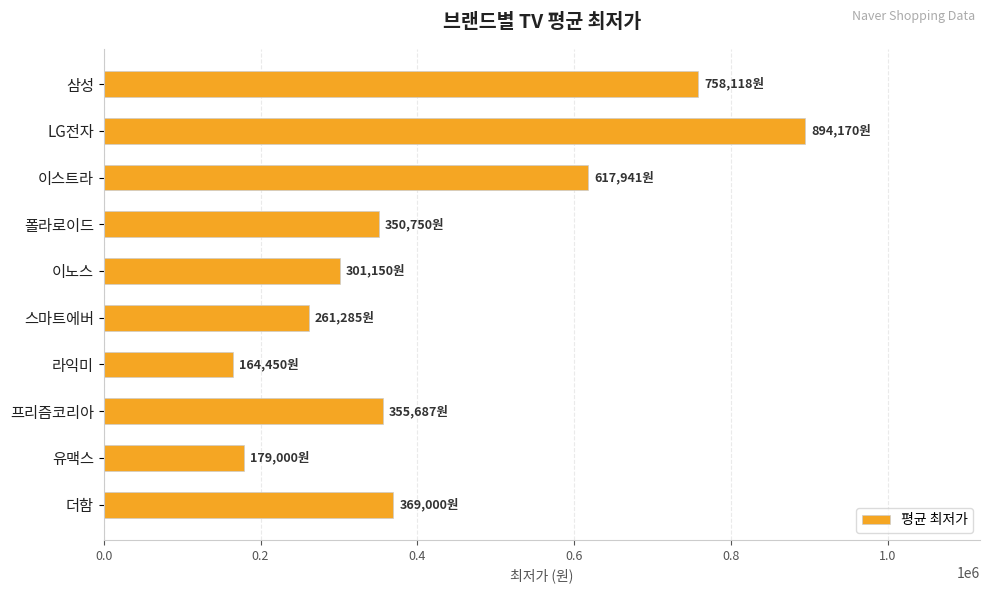

What is the maximum value shown in the chart?

894170